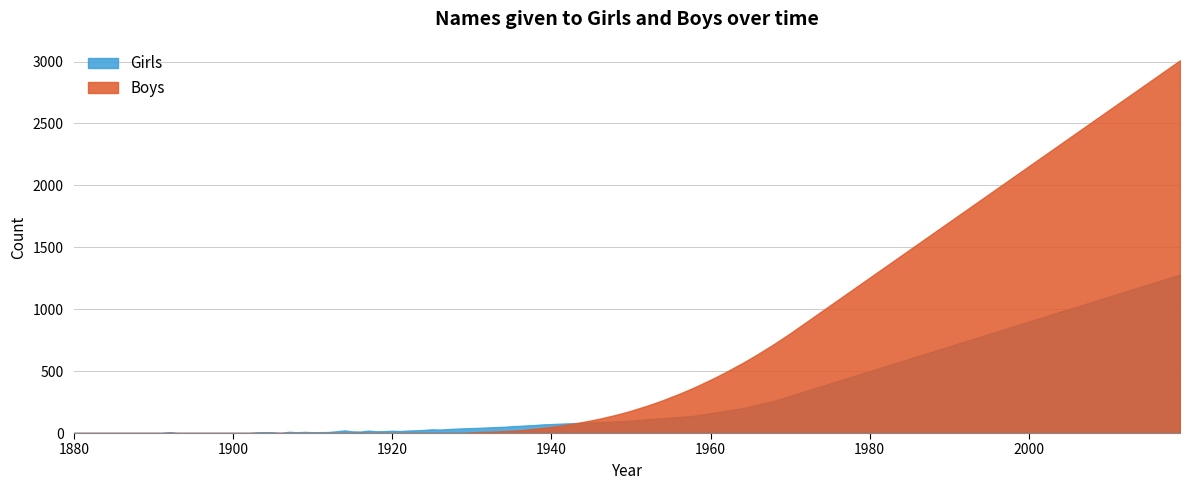

What is the highest value of the Girls series?

1280